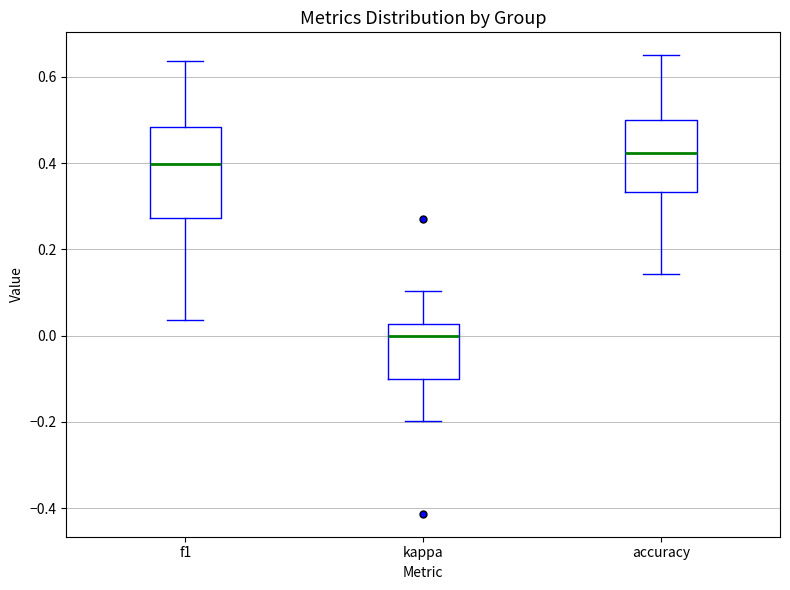

Reading left to right, transcribe this box plot: for each box, give where its median line is, the range the box spans, and where its two whiskers end, as read against the y-axis. The values are not printed on the chart, so give them approximately, as read against the axis.

f1: median 0.40, box 0.28 to 0.48, whiskers 0.04 to 0.64
kappa: median 0.00, box -0.10 to 0.02, whiskers -0.20 to 0.10
accuracy: median 0.42, box 0.34 to 0.50, whiskers 0.14 to 0.66